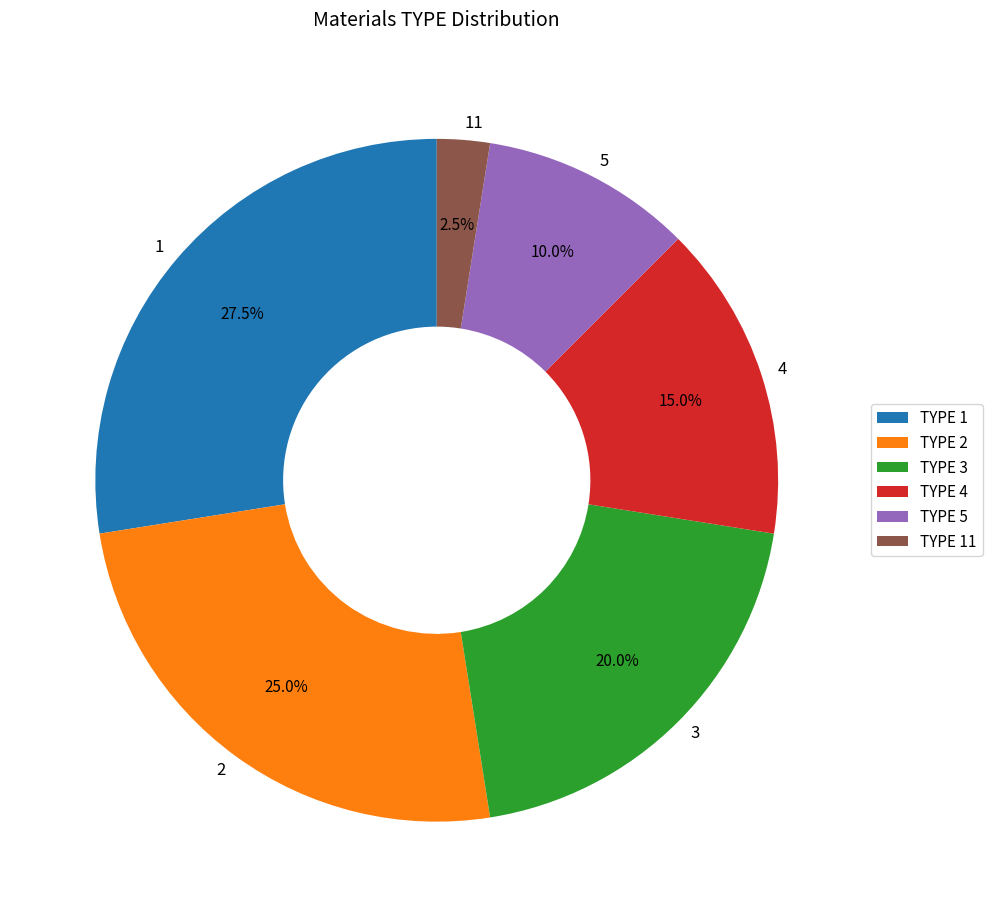

How many slices are in this pie chart?

6